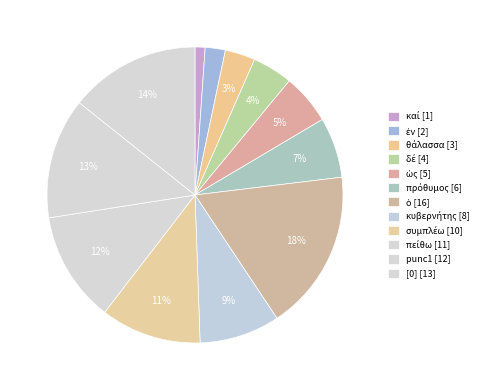

To the nearest percent, what is the average slice percentage?

8%